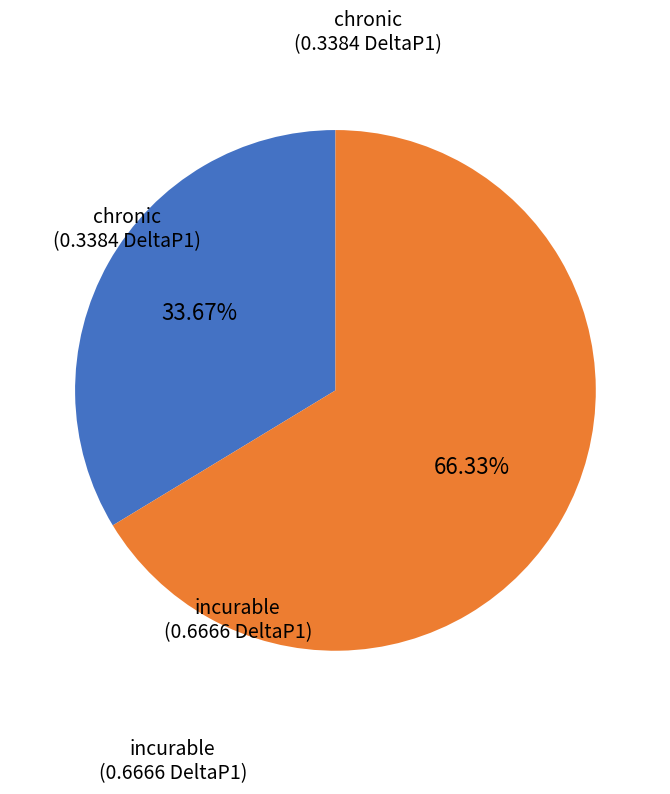

Is there a majority slice in this chart?

Yes